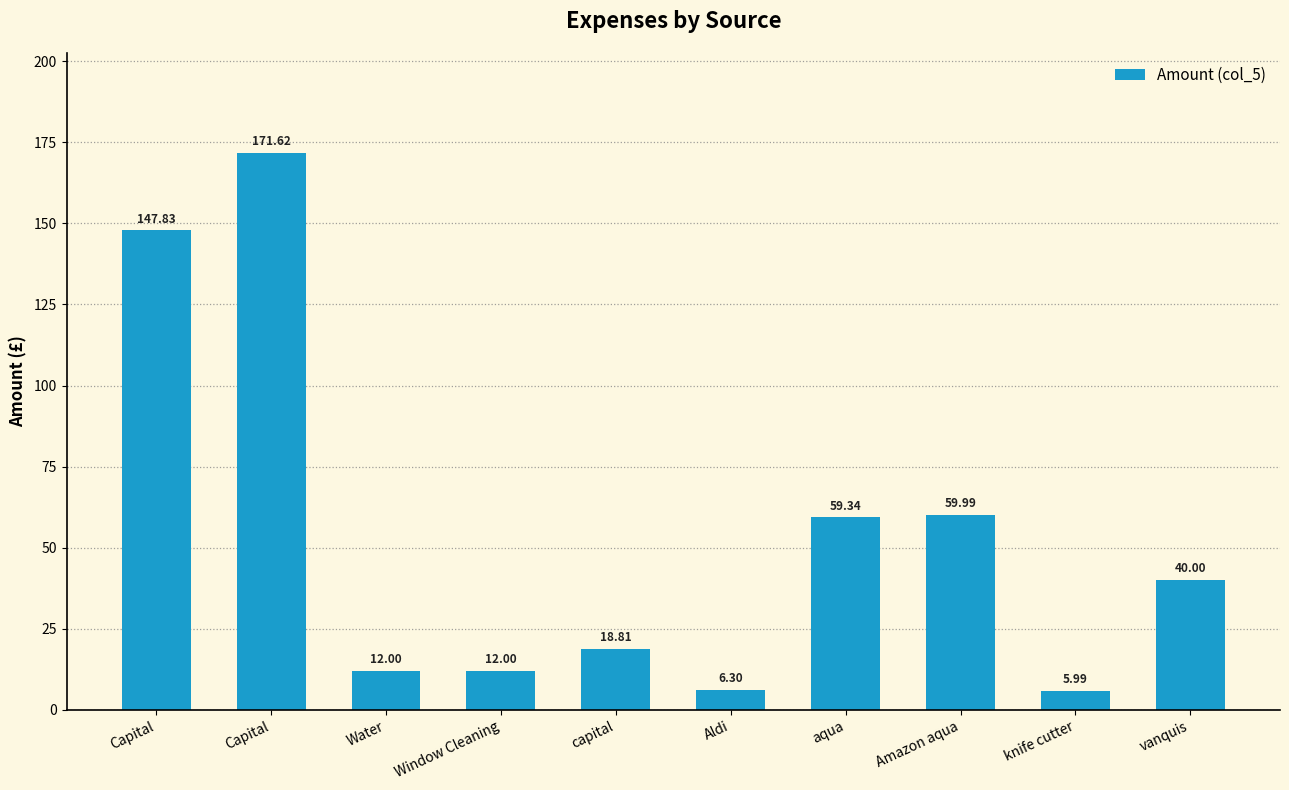

Rank the categories by value from highest to lowest.

Capital, Capital, Amazon aqua, aqua, vanquis, capital, Water, Window Cleaning, Aldi, knife cutter